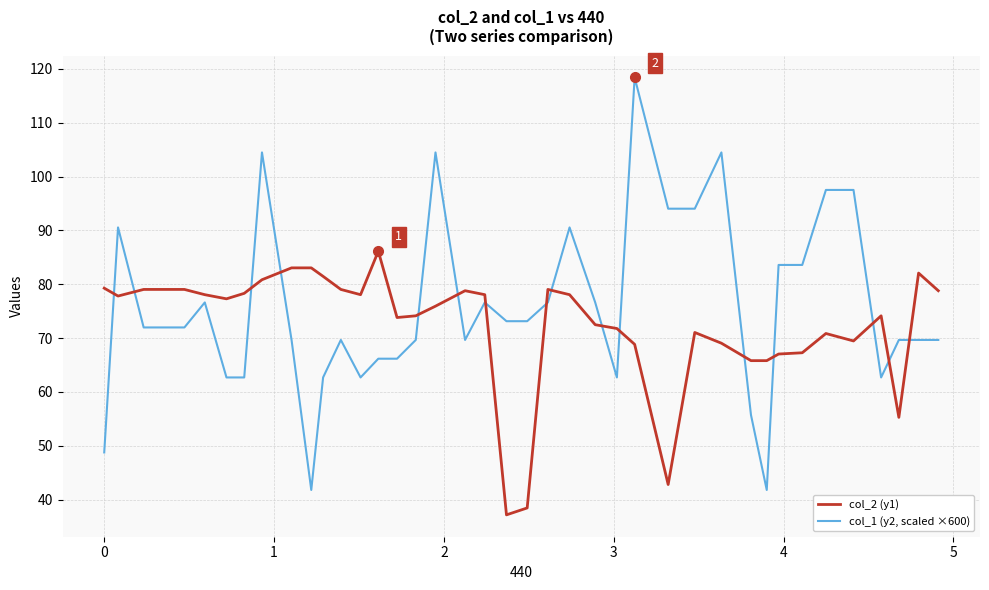

True or false: col_1 (y2, scaled ×600) has more than 1 points higher than both neighbors.

True